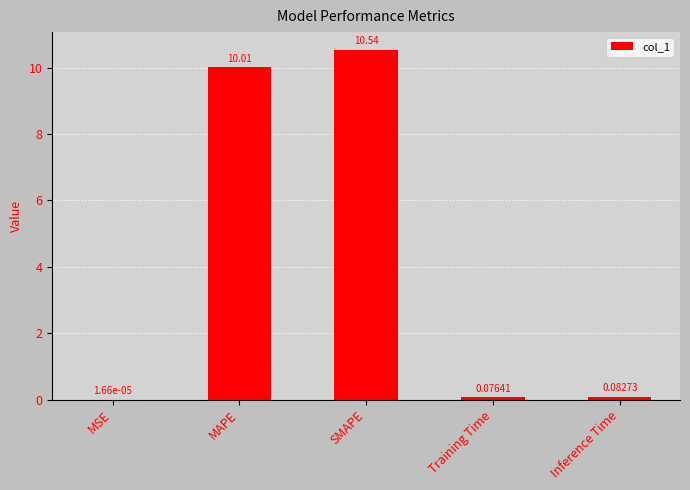

What is the greatest value displayed?

10.5